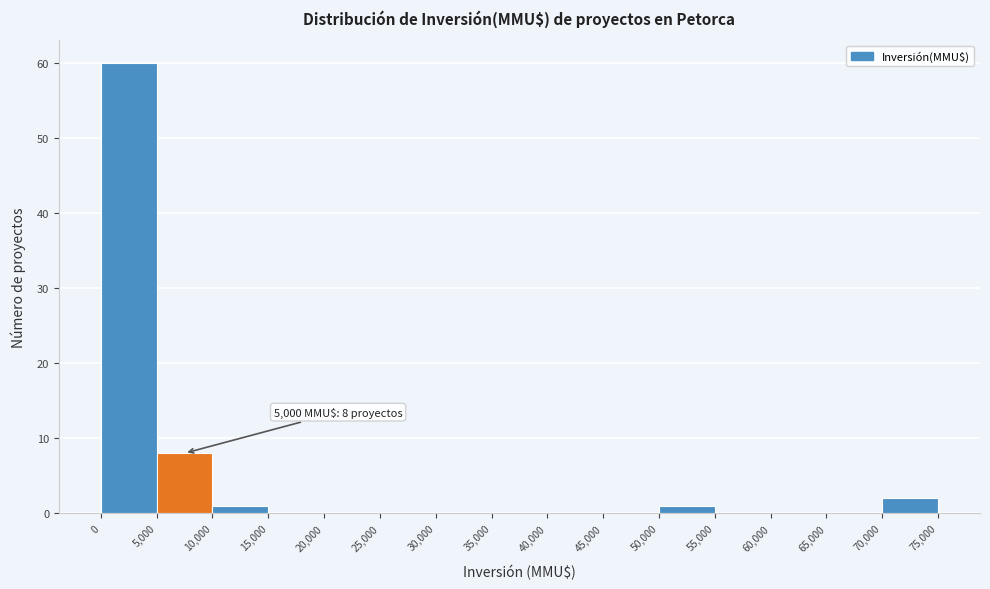

Over which range of the x-axis is the bar tallest?

0 to 5,000